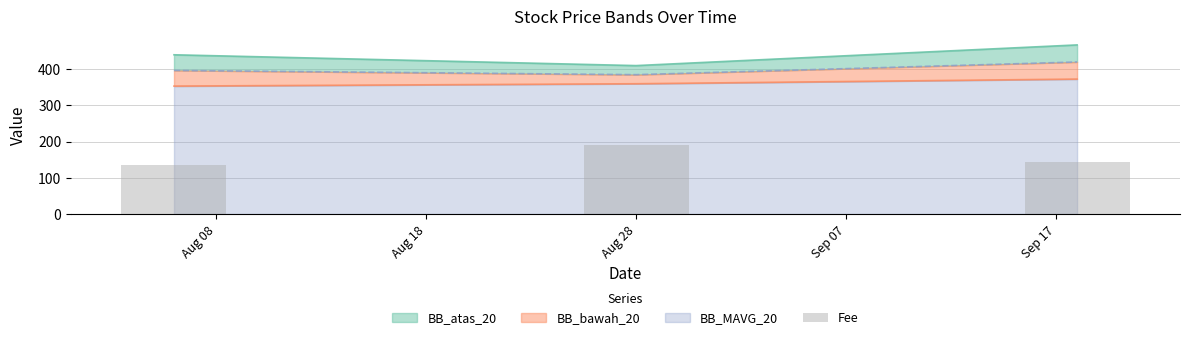

What is the difference between the maximum and minimum values?

56